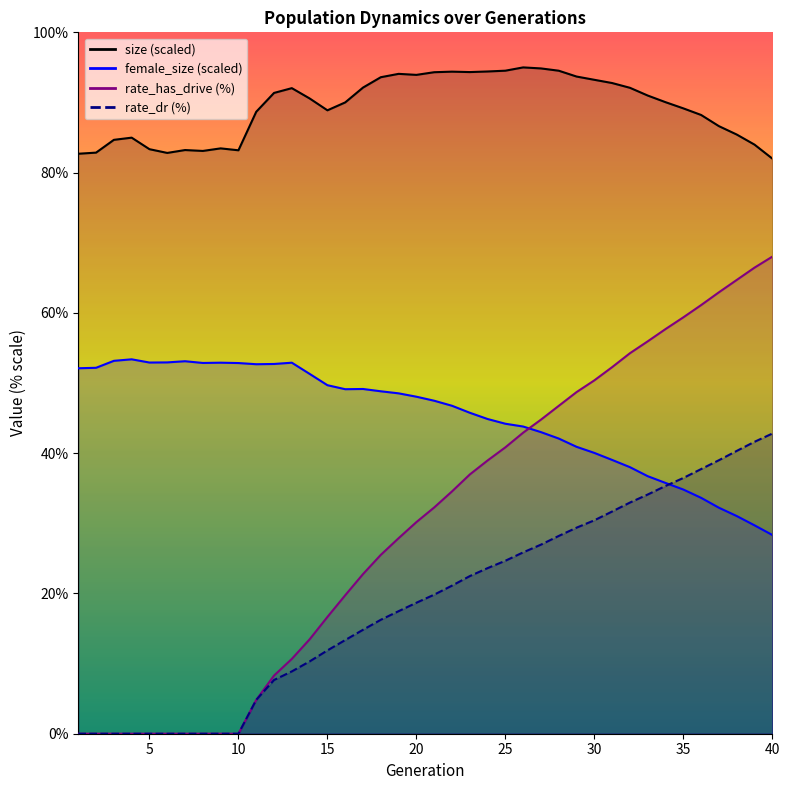

Reading left to right, what are all the values shown in this chart?

size: 1=82.7	2=82.8	3=84.7	4=85.0	5=83.3	6=82.8	7=83.2	8=83.1	9=83.5	10=83.2	11=88.7	12=91.4	13=92.0	14=90.6	15=88.9	16=90.0	17=92.1	18=93.6	19=94.1	20=93.9	21=94.3	22=94.4	23=94.3	24=94.4	25=94.5	26=95.0	27=94.9	28=94.5	29=93.7	30=93.2	31=92.8	32=92.1	33=91.0	34=90.0	35=89.2	36=88.2	37=86.6	38=85.4	39=84.0	40=82.0
female_size: 1=52.1	2=52.2	3=53.2	4=53.4	5=52.9	6=52.9	7=53.1	8=52.9	9=52.9	10=52.8	11=52.7	12=52.7	13=52.9	14=51.3	15=49.7	16=49.1	17=49.2	18=48.8	19=48.5	20=48.0	21=47.5	22=46.8	23=45.8	24=44.9	25=44.2	26=43.8	27=43.0	28=42.1	29=40.9	30=40.0	31=39.0	32=38.0	33=36.7	34=35.8	35=34.8	36=33.6	37=32.2	38=31.0	39=29.7	40=28.3
rate_has_drive: 1=0.0	2=0.0	3=0.0	4=0.0	5=0.0	6=0.0	7=0.0	8=0.0	9=0.0	10=0.0	11=4.8	12=8.3	13=10.7	14=13.5	15=16.6	16=19.7	17=22.8	18=25.5	19=27.9	20=30.2	21=32.3	22=34.5	23=37.0	24=39.0	25=40.8	26=42.9	27=44.8	28=46.7	29=48.7	30=50.4	31=52.3	32=54.3	33=55.9	34=57.7	35=59.4	36=61.1	37=62.9	38=64.7	39=66.5	40=68.0
rate_dr: 1=0.0	2=0.0	3=0.0	4=0.0	5=0.0	6=0.0	7=0.0	8=0.0	9=0.0	10=0.0	11=4.8	12=7.7	13=8.9	14=10.3	15=11.9	16=13.4	17=14.8	18=16.2	19=17.5	20=18.7	21=19.8	22=21.1	23=22.5	24=23.6	25=24.7	26=25.9	27=27.0	28=28.2	29=29.4	30=30.4	31=31.7	32=33.0	33=34.1	34=35.3	35=36.5	36=37.7	37=39.0	38=40.3	39=41.6	40=42.8